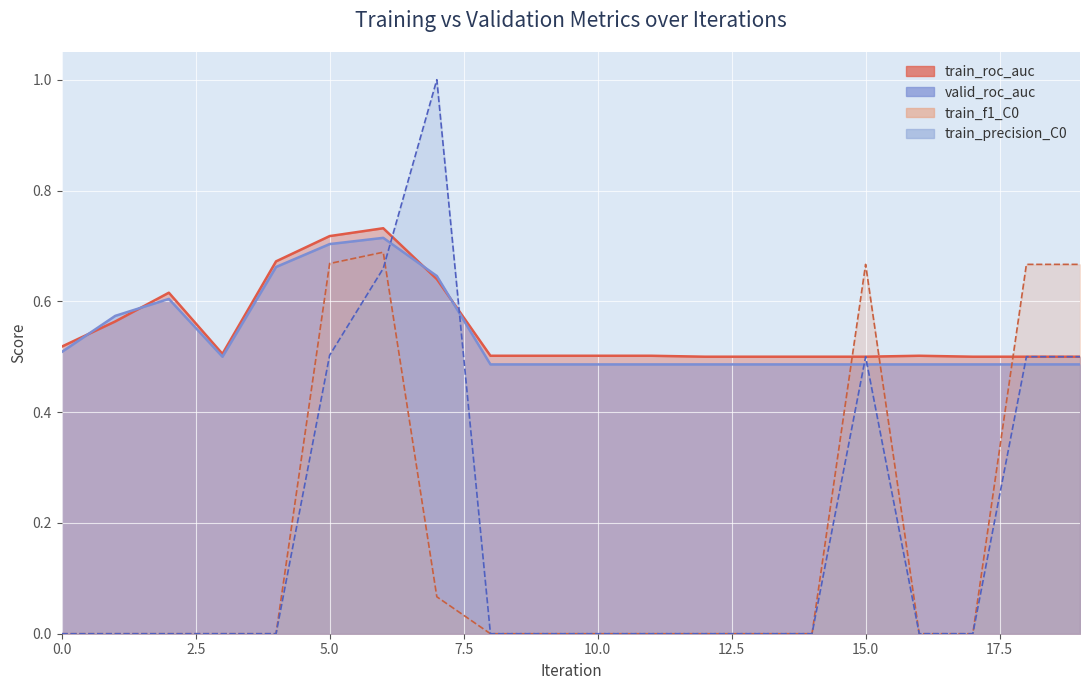

Reading left to right, list all the values displayed in this chart.

train_roc_auc: 0.5	0.6	0.6	0.5	0.7	0.7	0.7	0.6	0.5	0.5	0.5	0.5	0.5	0.5	0.5	0.5	0.5	0.5	0.5	0.5
valid_roc_auc: 0.5	0.6	0.6	0.5	0.7	0.7	0.7	0.6	0.5	0.5	0.5	0.5	0.5	0.5	0.5	0.5	0.5	0.5	0.5	0.5
train_f1_C0: 0.0	0.0	0.0	0.0	0.0	0.7	0.7	0.1	0.0	0.0	0.0	0.0	0.0	0.0	0.0	0.7	0.0	0.0	0.7	0.7
train_precision_C0: 0.0	0.0	0.0	0.0	0.0	0.5	0.7	1.0	0.0	0.0	0.0	0.0	0.0	0.0	0.0	0.5	0.0	0.0	0.5	0.5